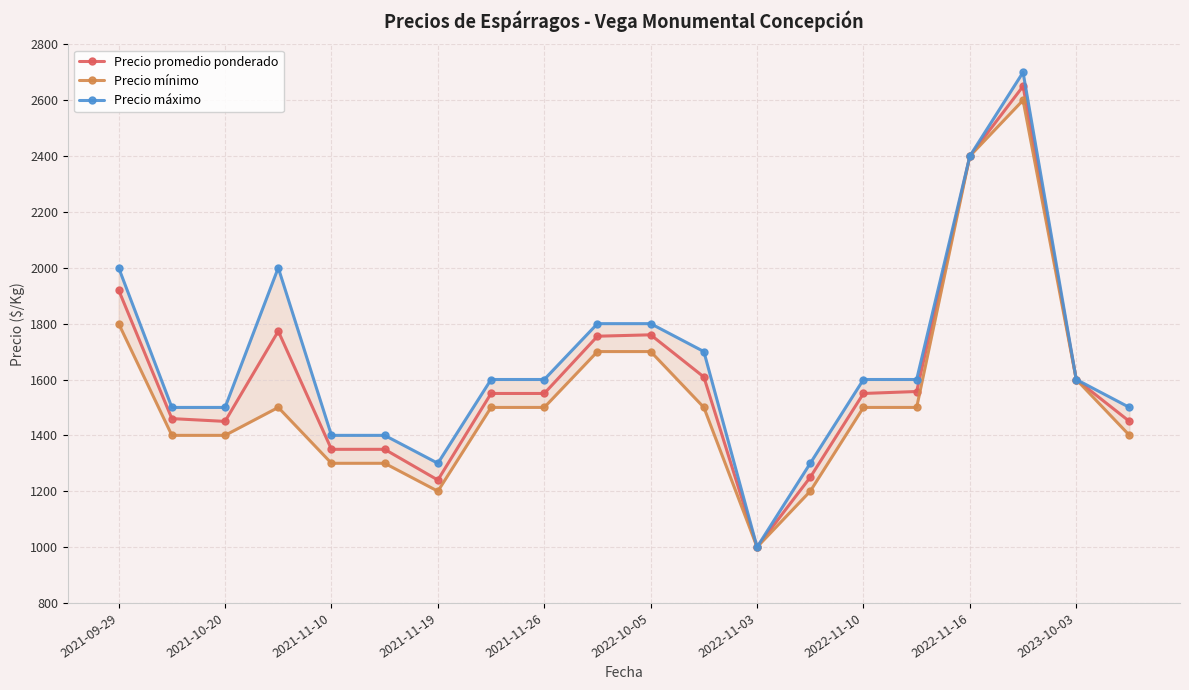

What is the maximum value for Precio promedio ponderado?

2650